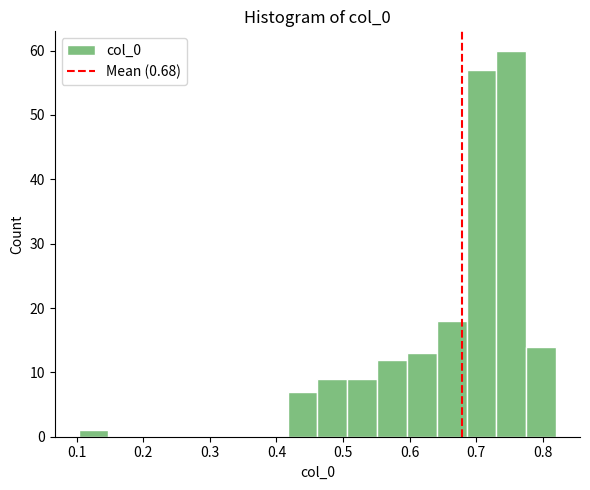

Reading left to right, transcribe this chart: for each bar, give the range it covers on the x-axis and its height. Neither the bar edges nor the heights are printed on the chart, so give them approximately, as read against the axes.

0.10 to 0.15: 1
0.15 to 0.19: 0
0.19 to 0.24: 0
0.24 to 0.28: 0
0.28 to 0.33: 0
0.33 to 0.37: 0
0.37 to 0.42: 0
0.42 to 0.46: 7
0.46 to 0.51: 9
0.51 to 0.55: 9
0.55 to 0.60: 12
0.60 to 0.64: 13
0.64 to 0.69: 18
0.69 to 0.73: 57
0.73 to 0.78: 60
0.78 to 0.82: 14